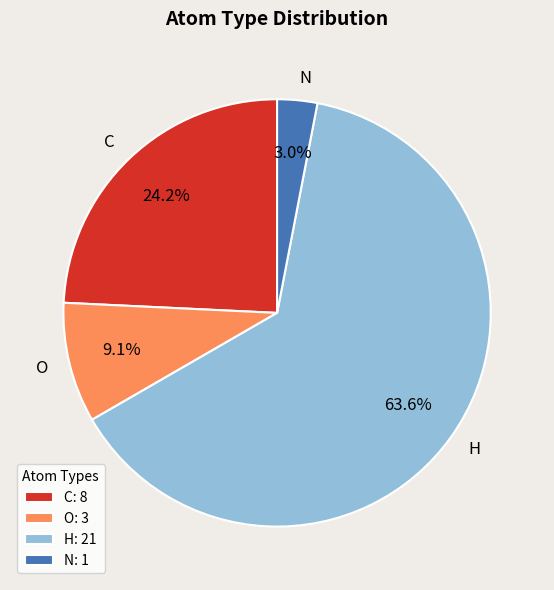

How many slices are in this pie chart?

4